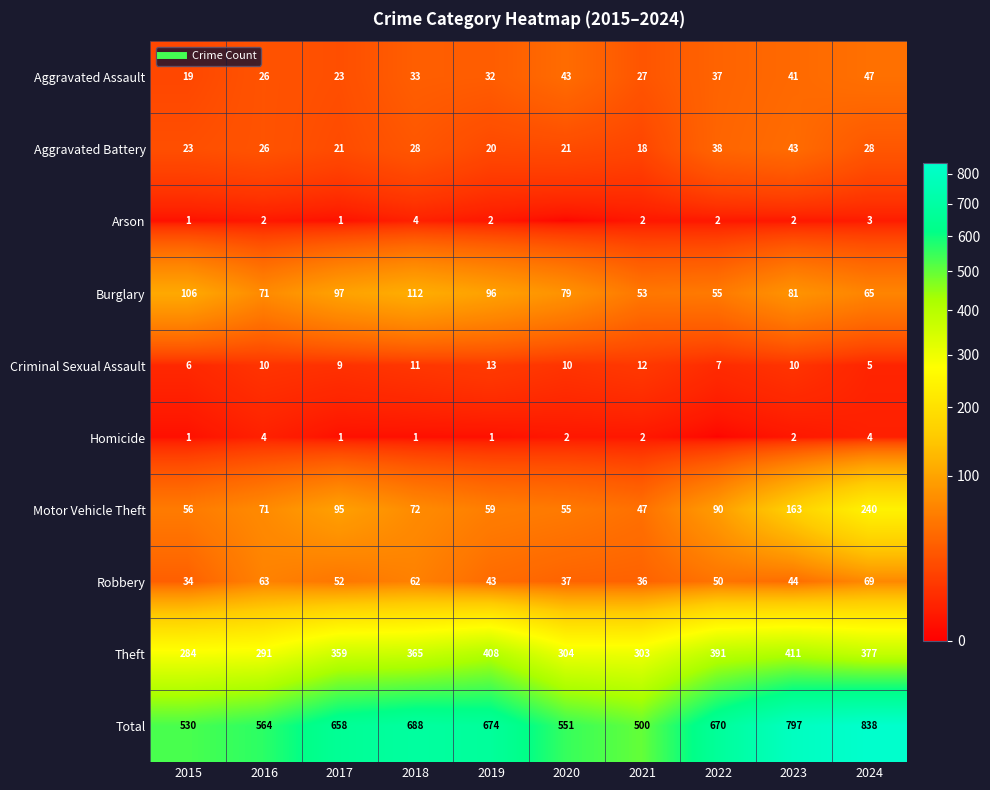

Which series has the largest total across all categories?

Total